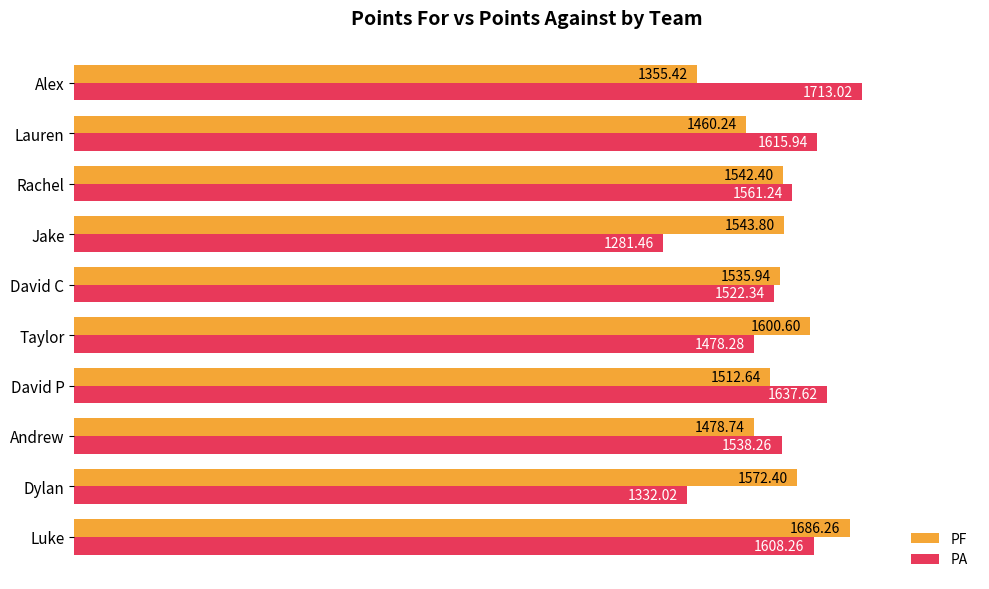

List the labels in order of PA value, smallest first.

Jake, Dylan, Taylor, David C, Andrew, Rachel, Luke, Lauren, David P, Alex